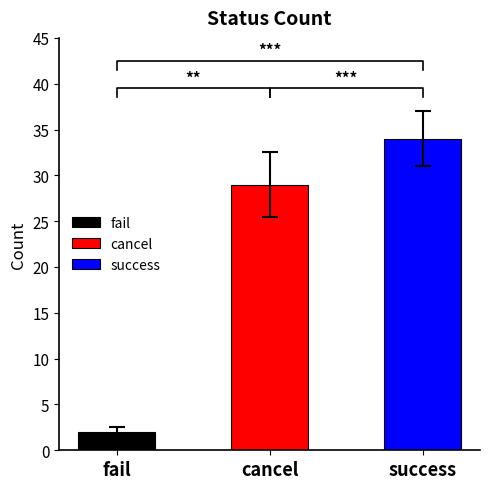

What is the value of the 3rd bar from the left?

34